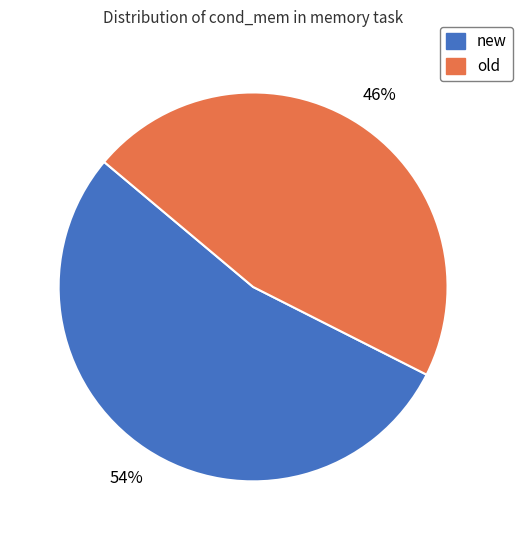

How many segments does this pie chart have?

2